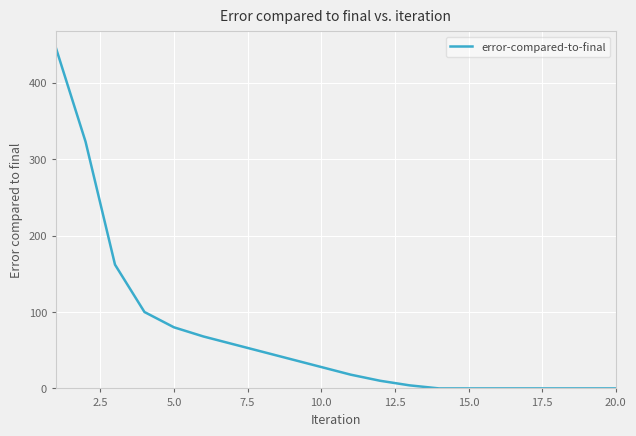

What is the difference between the maximum and minimum values?

445